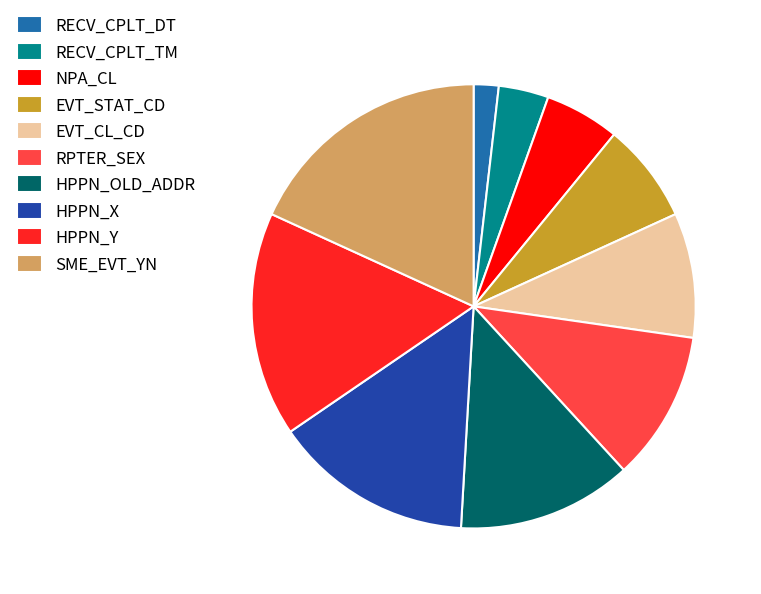

Is there a majority slice in this chart?

No